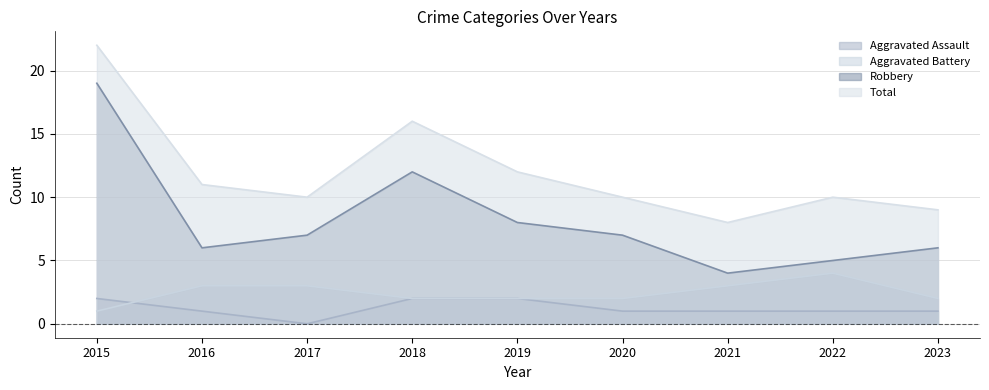

What is the highest value of the Robbery series?

19